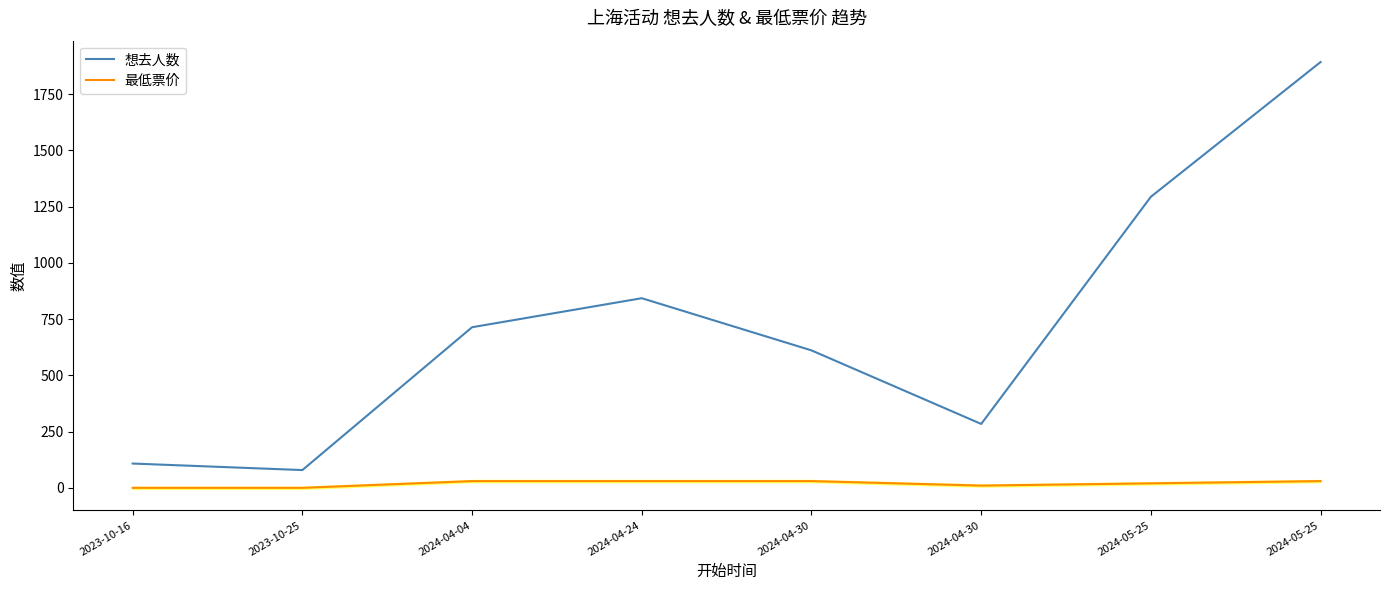

Is it true that 想去人数 equals 284 at 2024-04-30?

True